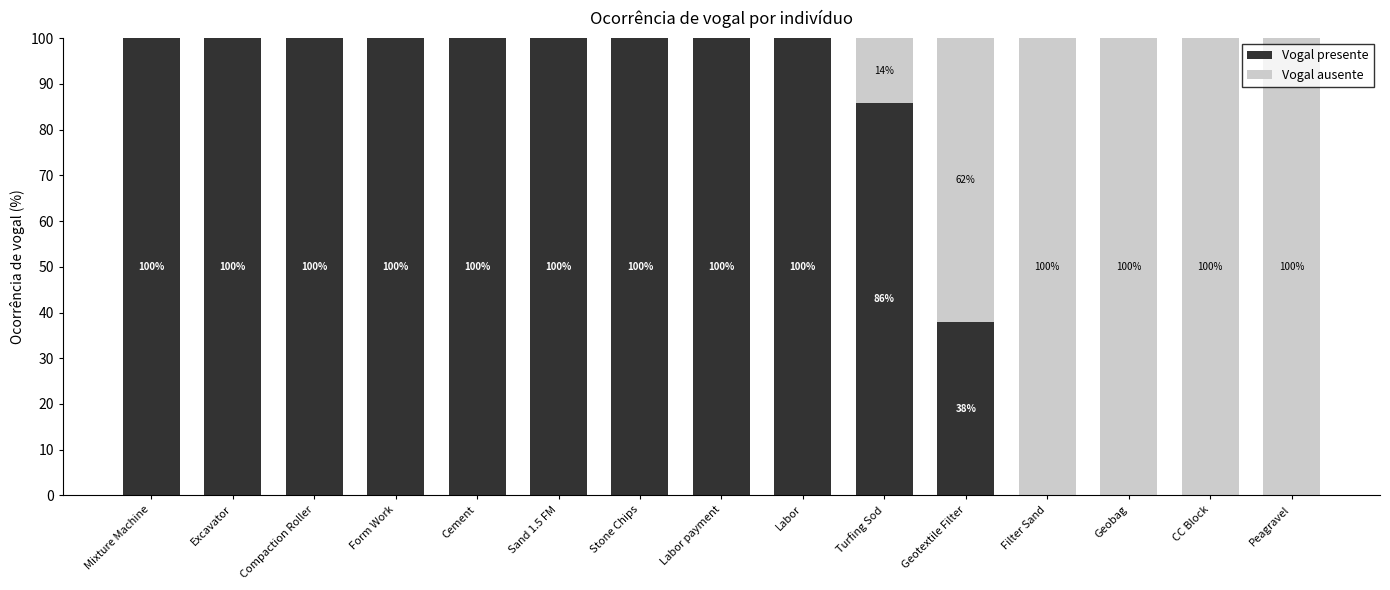

What is the sum of the Vogal presente values at Sand 1.5 FM and Form Work?

200.0